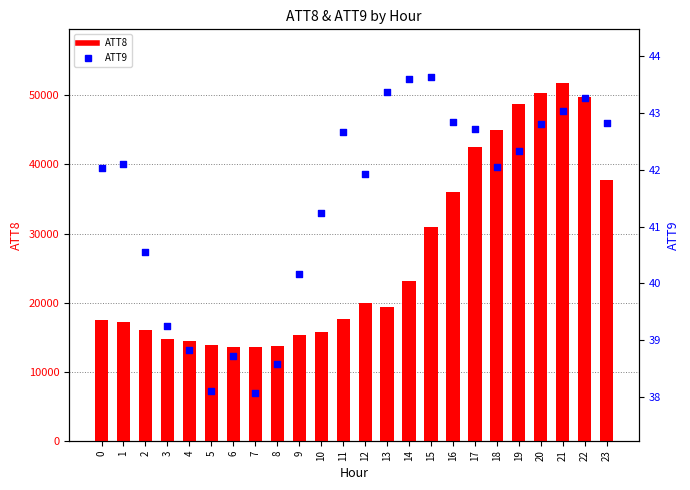

Which series has the widest spread of Y values?

ATT8